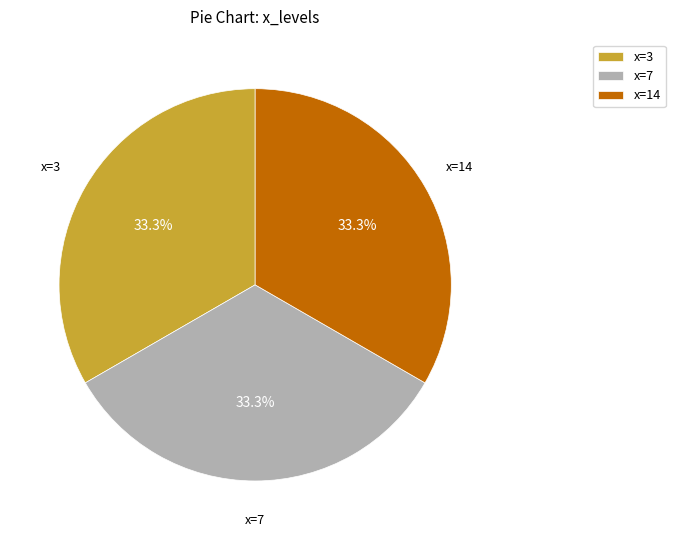

Combined, what portion of the pie is x=7 and x=14?

66.7%